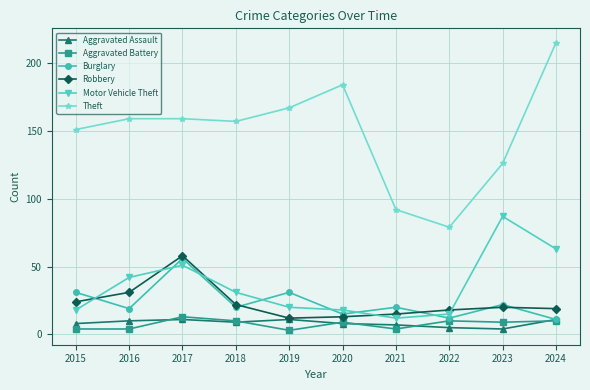

What are all the series names shown in the legend?

Aggravated Assault, Aggravated Battery, Burglary, Robbery, Motor Vehicle Theft, Theft